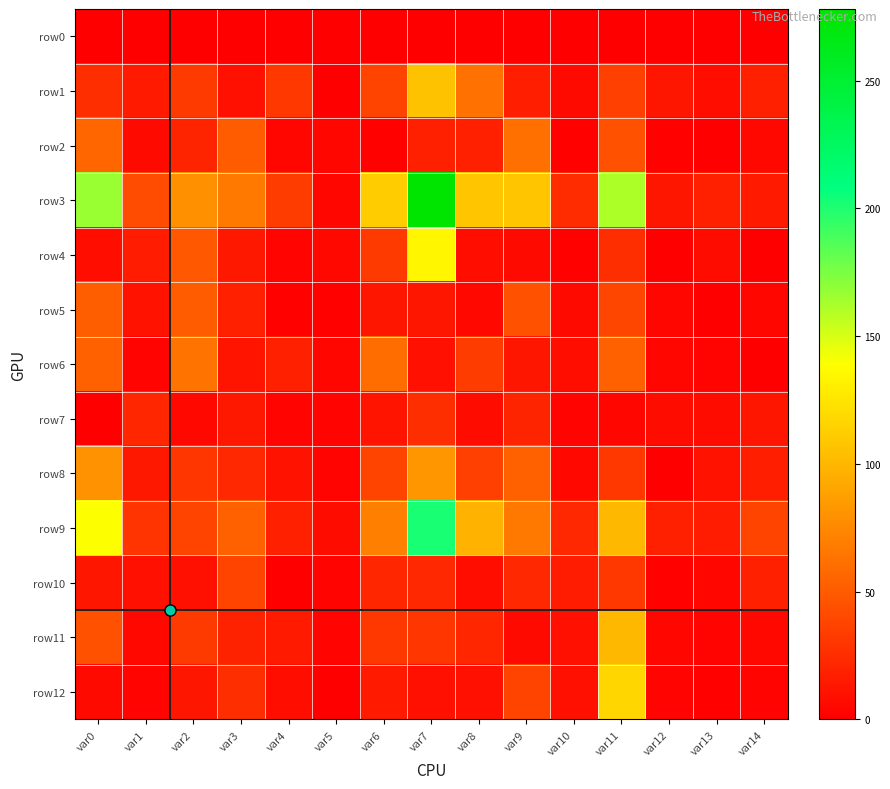

At how many categories does at least one series exceed 180?

1